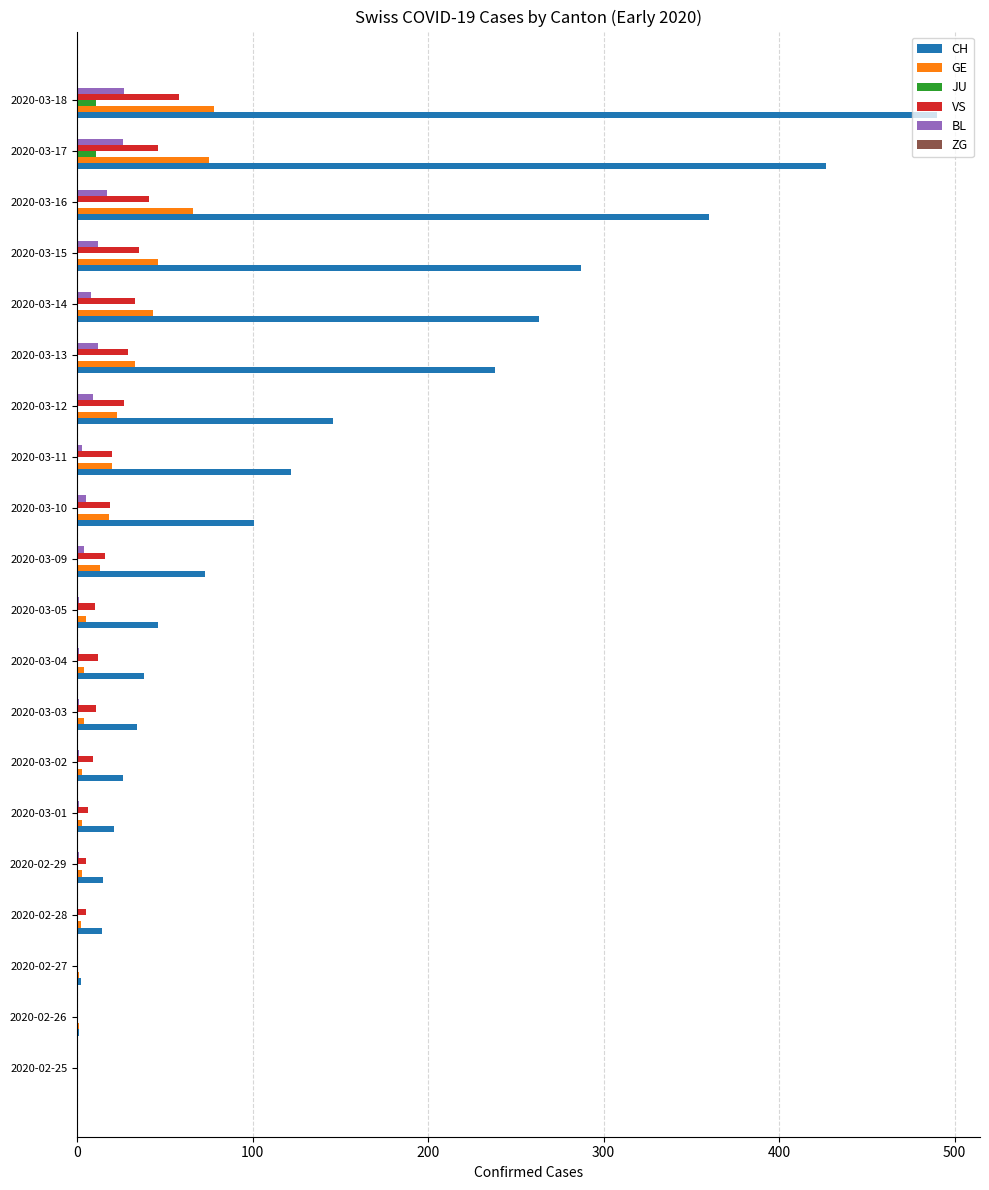

Which series has the largest range (max minus min)?

CH